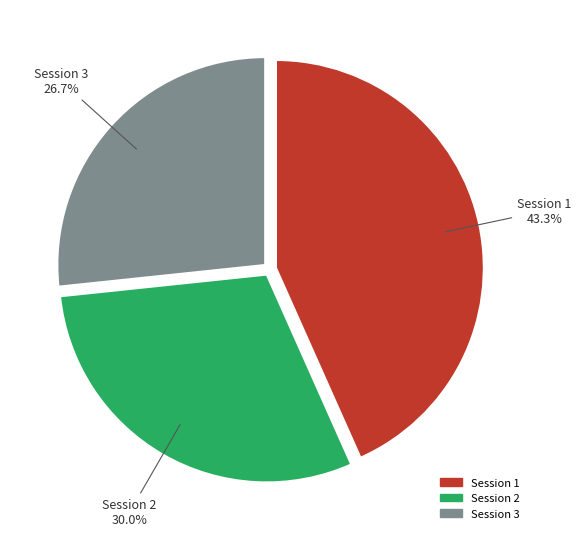

Does Session 1 represent more than half of the total?

No